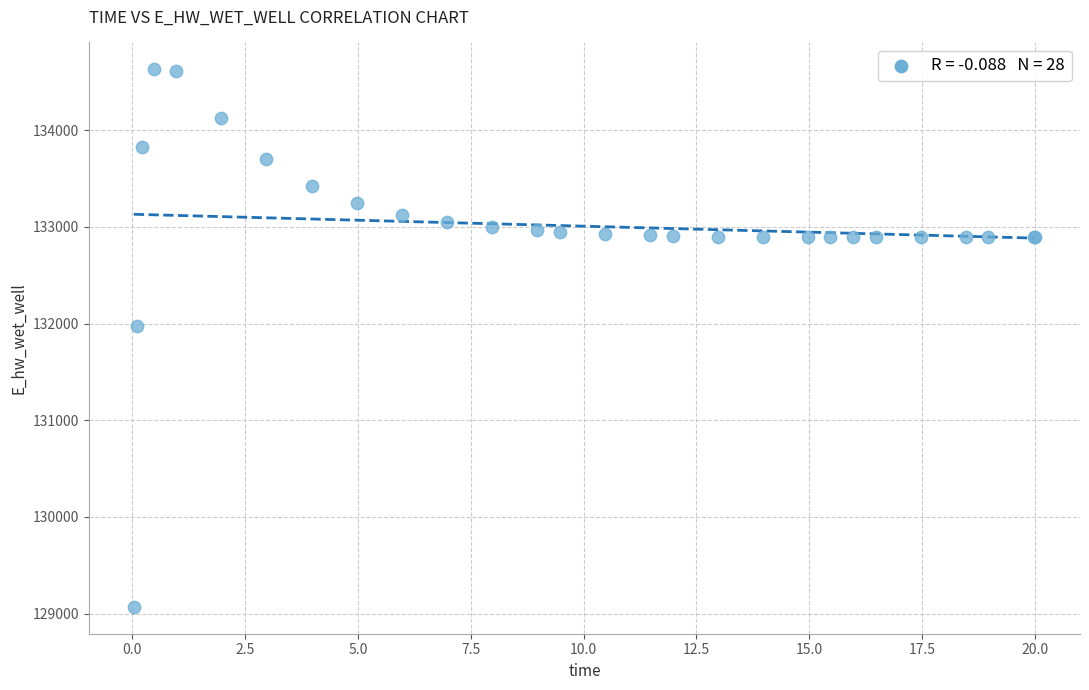

What Y value in the scatter plot is closest to 131849?

131970.3